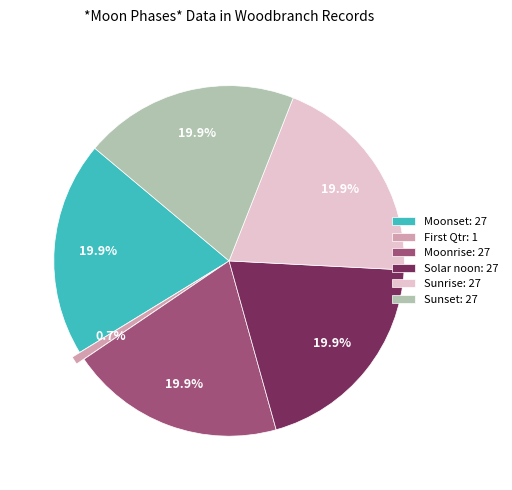

What percentage is NOT represented by Moonset: 27?

80.1%